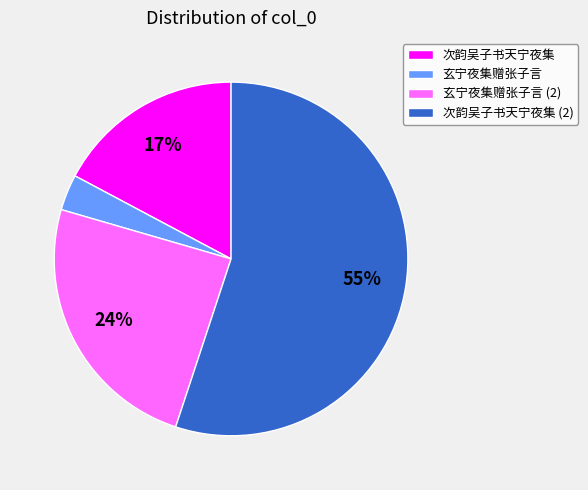

Which has a higher value, 次韵吴子书天宁夜集 or 玄宁夜集赠张子言 (2)?

玄宁夜集赠张子言 (2)